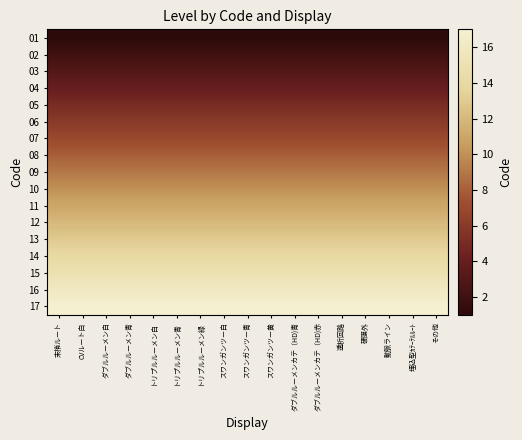

Reading right to left, list all the values displayed in this chart.

01: その他=1	埋込型ｶﾃｰﾃﾙﾙｰﾄ=1	動脈ライン=1	硬膜外=1	透析回路=1	ダブルルーメンカテ（HD)赤=1	ダブルルーメンカテ（HD)青=1	スワンガンツー黄=1	スワンガンツー青=1	スワンガンツー白=1	トリプルルーメン緑=1	トリプルルーメン青=1	トリプルルーメン白=1	ダブルルーメン青=1	ダブルルーメン白=1	CVルート白=1	末梢ルート=1
02: その他=2	埋込型ｶﾃｰﾃﾙﾙｰﾄ=2	動脈ライン=2	硬膜外=2	透析回路=2	ダブルルーメンカテ（HD)赤=2	ダブルルーメンカテ（HD)青=2	スワンガンツー黄=2	スワンガンツー青=2	スワンガンツー白=2	トリプルルーメン緑=2	トリプルルーメン青=2	トリプルルーメン白=2	ダブルルーメン青=2	ダブルルーメン白=2	CVルート白=2	末梢ルート=2
03: その他=3	埋込型ｶﾃｰﾃﾙﾙｰﾄ=3	動脈ライン=3	硬膜外=3	透析回路=3	ダブルルーメンカテ（HD)赤=3	ダブルルーメンカテ（HD)青=3	スワンガンツー黄=3	スワンガンツー青=3	スワンガンツー白=3	トリプルルーメン緑=3	トリプルルーメン青=3	トリプルルーメン白=3	ダブルルーメン青=3	ダブルルーメン白=3	CVルート白=3	末梢ルート=3
04: その他=4	埋込型ｶﾃｰﾃﾙﾙｰﾄ=4	動脈ライン=4	硬膜外=4	透析回路=4	ダブルルーメンカテ（HD)赤=4	ダブルルーメンカテ（HD)青=4	スワンガンツー黄=4	スワンガンツー青=4	スワンガンツー白=4	トリプルルーメン緑=4	トリプルルーメン青=4	トリプルルーメン白=4	ダブルルーメン青=4	ダブルルーメン白=4	CVルート白=4	末梢ルート=4
05: その他=5	埋込型ｶﾃｰﾃﾙﾙｰﾄ=5	動脈ライン=5	硬膜外=5	透析回路=5	ダブルルーメンカテ（HD)赤=5	ダブルルーメンカテ（HD)青=5	スワンガンツー黄=5	スワンガンツー青=5	スワンガンツー白=5	トリプルルーメン緑=5	トリプルルーメン青=5	トリプルルーメン白=5	ダブルルーメン青=5	ダブルルーメン白=5	CVルート白=5	末梢ルート=5
06: その他=6	埋込型ｶﾃｰﾃﾙﾙｰﾄ=6	動脈ライン=6	硬膜外=6	透析回路=6	ダブルルーメンカテ（HD)赤=6	ダブルルーメンカテ（HD)青=6	スワンガンツー黄=6	スワンガンツー青=6	スワンガンツー白=6	トリプルルーメン緑=6	トリプルルーメン青=6	トリプルルーメン白=6	ダブルルーメン青=6	ダブルルーメン白=6	CVルート白=6	末梢ルート=6
07: その他=7	埋込型ｶﾃｰﾃﾙﾙｰﾄ=7	動脈ライン=7	硬膜外=7	透析回路=7	ダブルルーメンカテ（HD)赤=7	ダブルルーメンカテ（HD)青=7	スワンガンツー黄=7	スワンガンツー青=7	スワンガンツー白=7	トリプルルーメン緑=7	トリプルルーメン青=7	トリプルルーメン白=7	ダブルルーメン青=7	ダブルルーメン白=7	CVルート白=7	末梢ルート=7
08: その他=8	埋込型ｶﾃｰﾃﾙﾙｰﾄ=8	動脈ライン=8	硬膜外=8	透析回路=8	ダブルルーメンカテ（HD)赤=8	ダブルルーメンカテ（HD)青=8	スワンガンツー黄=8	スワンガンツー青=8	スワンガンツー白=8	トリプルルーメン緑=8	トリプルルーメン青=8	トリプルルーメン白=8	ダブルルーメン青=8	ダブルルーメン白=8	CVルート白=8	末梢ルート=8
09: その他=9	埋込型ｶﾃｰﾃﾙﾙｰﾄ=9	動脈ライン=9	硬膜外=9	透析回路=9	ダブルルーメンカテ（HD)赤=9	ダブルルーメンカテ（HD)青=9	スワンガンツー黄=9	スワンガンツー青=9	スワンガンツー白=9	トリプルルーメン緑=9	トリプルルーメン青=9	トリプルルーメン白=9	ダブルルーメン青=9	ダブルルーメン白=9	CVルート白=9	末梢ルート=9
10: その他=10	埋込型ｶﾃｰﾃﾙﾙｰﾄ=10	動脈ライン=10	硬膜外=10	透析回路=10	ダブルルーメンカテ（HD)赤=10	ダブルルーメンカテ（HD)青=10	スワンガンツー黄=10	スワンガンツー青=10	スワンガンツー白=10	トリプルルーメン緑=10	トリプルルーメン青=10	トリプルルーメン白=10	ダブルルーメン青=10	ダブルルーメン白=10	CVルート白=10	末梢ルート=10
11: その他=11	埋込型ｶﾃｰﾃﾙﾙｰﾄ=11	動脈ライン=11	硬膜外=11	透析回路=11	ダブルルーメンカテ（HD)赤=11	ダブルルーメンカテ（HD)青=11	スワンガンツー黄=11	スワンガンツー青=11	スワンガンツー白=11	トリプルルーメン緑=11	トリプルルーメン青=11	トリプルルーメン白=11	ダブルルーメン青=11	ダブルルーメン白=11	CVルート白=11	末梢ルート=11
12: その他=12	埋込型ｶﾃｰﾃﾙﾙｰﾄ=12	動脈ライン=12	硬膜外=12	透析回路=12	ダブルルーメンカテ（HD)赤=12	ダブルルーメンカテ（HD)青=12	スワンガンツー黄=12	スワンガンツー青=12	スワンガンツー白=12	トリプルルーメン緑=12	トリプルルーメン青=12	トリプルルーメン白=12	ダブルルーメン青=12	ダブルルーメン白=12	CVルート白=12	末梢ルート=12
13: その他=13	埋込型ｶﾃｰﾃﾙﾙｰﾄ=13	動脈ライン=13	硬膜外=13	透析回路=13	ダブルルーメンカテ（HD)赤=13	ダブルルーメンカテ（HD)青=13	スワンガンツー黄=13	スワンガンツー青=13	スワンガンツー白=13	トリプルルーメン緑=13	トリプルルーメン青=13	トリプルルーメン白=13	ダブルルーメン青=13	ダブルルーメン白=13	CVルート白=13	末梢ルート=13
14: その他=14	埋込型ｶﾃｰﾃﾙﾙｰﾄ=14	動脈ライン=14	硬膜外=14	透析回路=14	ダブルルーメンカテ（HD)赤=14	ダブルルーメンカテ（HD)青=14	スワンガンツー黄=14	スワンガンツー青=14	スワンガンツー白=14	トリプルルーメン緑=14	トリプルルーメン青=14	トリプルルーメン白=14	ダブルルーメン青=14	ダブルルーメン白=14	CVルート白=14	末梢ルート=14
15: その他=15	埋込型ｶﾃｰﾃﾙﾙｰﾄ=15	動脈ライン=15	硬膜外=15	透析回路=15	ダブルルーメンカテ（HD)赤=15	ダブルルーメンカテ（HD)青=15	スワンガンツー黄=15	スワンガンツー青=15	スワンガンツー白=15	トリプルルーメン緑=15	トリプルルーメン青=15	トリプルルーメン白=15	ダブルルーメン青=15	ダブルルーメン白=15	CVルート白=15	末梢ルート=15
16: その他=16	埋込型ｶﾃｰﾃﾙﾙｰﾄ=16	動脈ライン=16	硬膜外=16	透析回路=16	ダブルルーメンカテ（HD)赤=16	ダブルルーメンカテ（HD)青=16	スワンガンツー黄=16	スワンガンツー青=16	スワンガンツー白=16	トリプルルーメン緑=16	トリプルルーメン青=16	トリプルルーメン白=16	ダブルルーメン青=16	ダブルルーメン白=16	CVルート白=16	末梢ルート=16
17: その他=17	埋込型ｶﾃｰﾃﾙﾙｰﾄ=17	動脈ライン=17	硬膜外=17	透析回路=17	ダブルルーメンカテ（HD)赤=17	ダブルルーメンカテ（HD)青=17	スワンガンツー黄=17	スワンガンツー青=17	スワンガンツー白=17	トリプルルーメン緑=17	トリプルルーメン青=17	トリプルルーメン白=17	ダブルルーメン青=17	ダブルルーメン白=17	CVルート白=17	末梢ルート=17